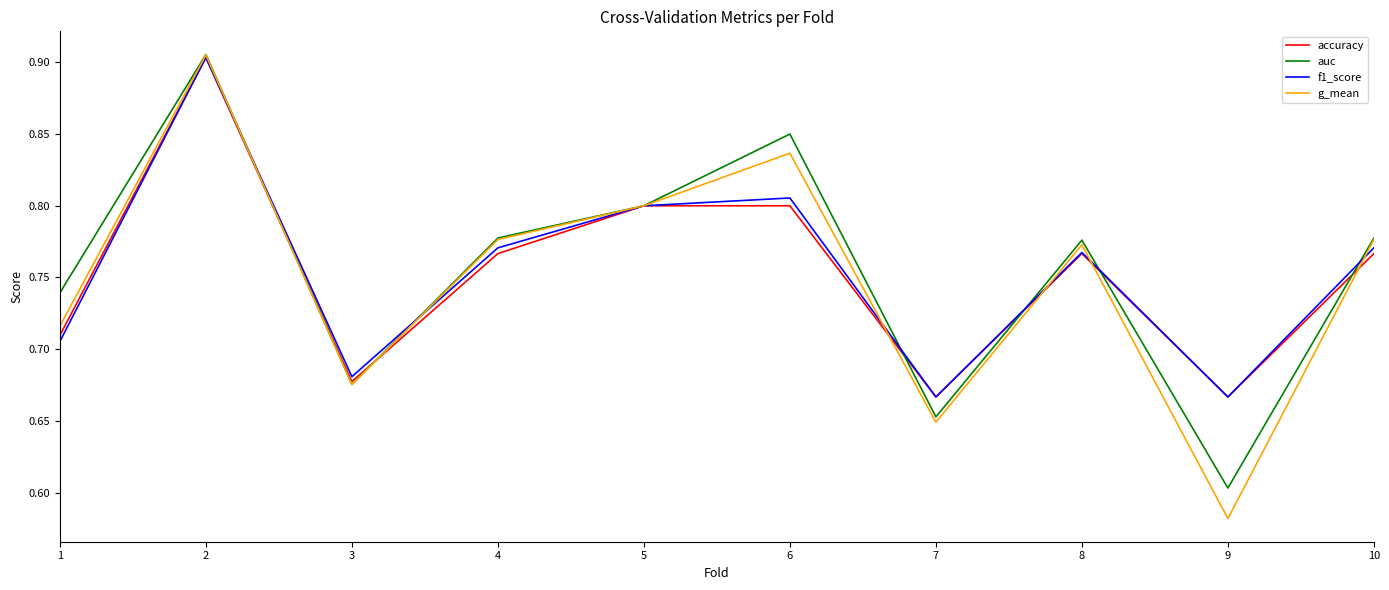

At which category does auc reach its first local valley?

3